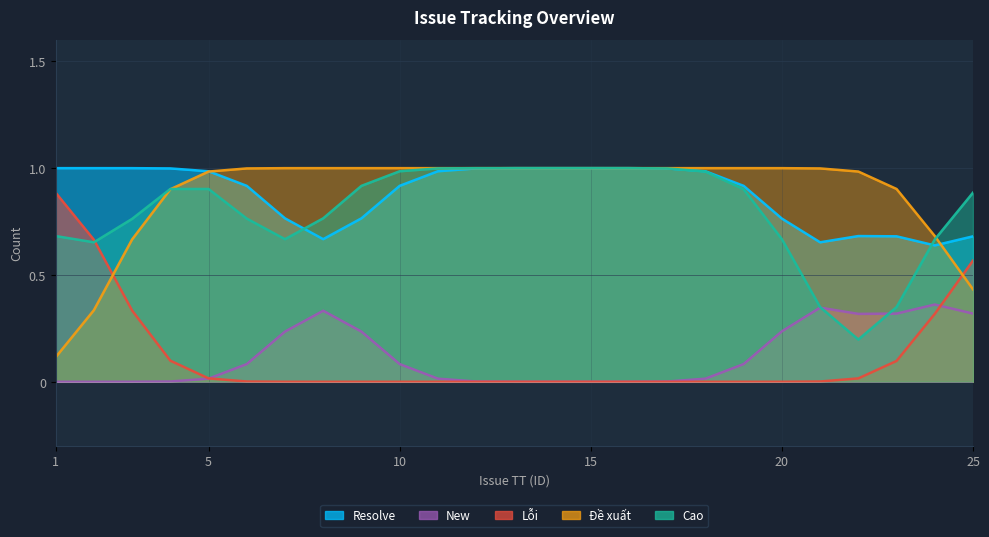

Which series has the largest total across all categories?

Resolve